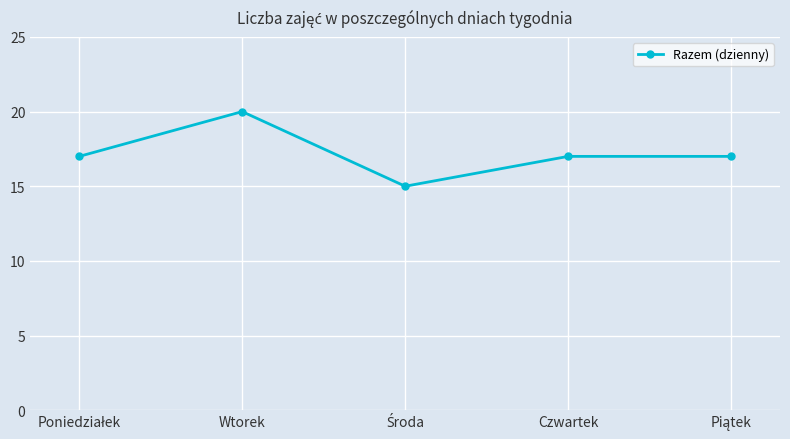

Reading right to left, list all the values displayed in this chart.

17	17	15	20	17